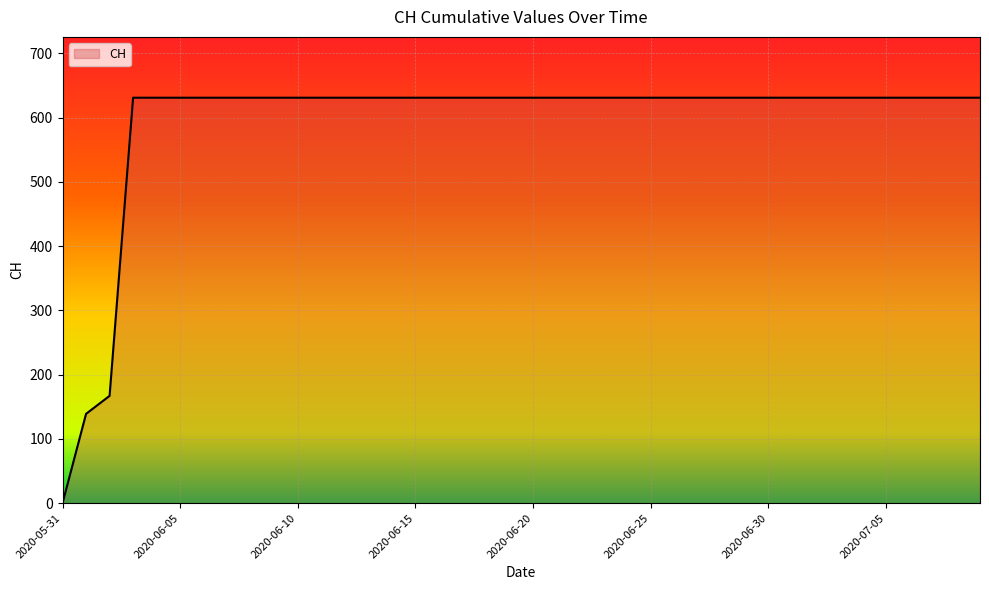

What is the greatest value displayed?

631